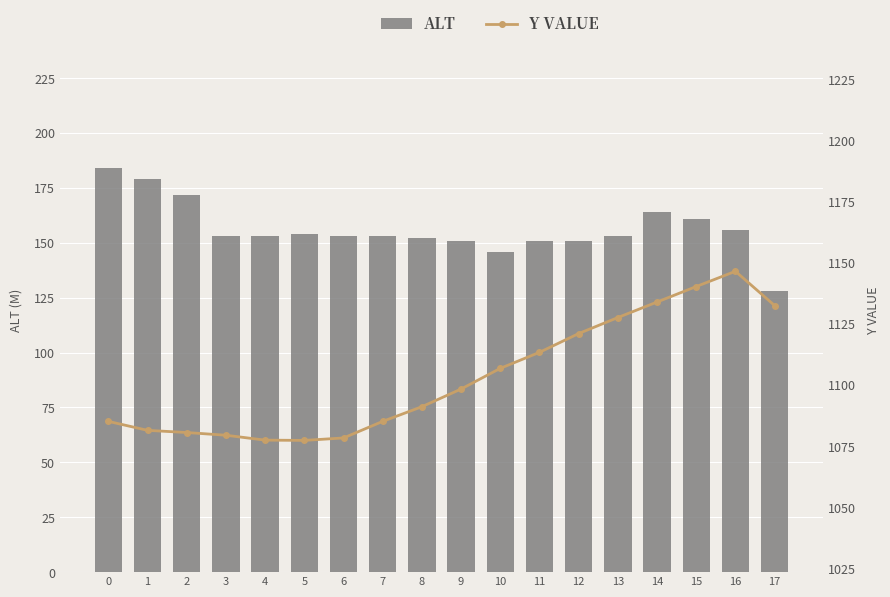

What is the difference between the second highest and minimum values in the y series?

62.9